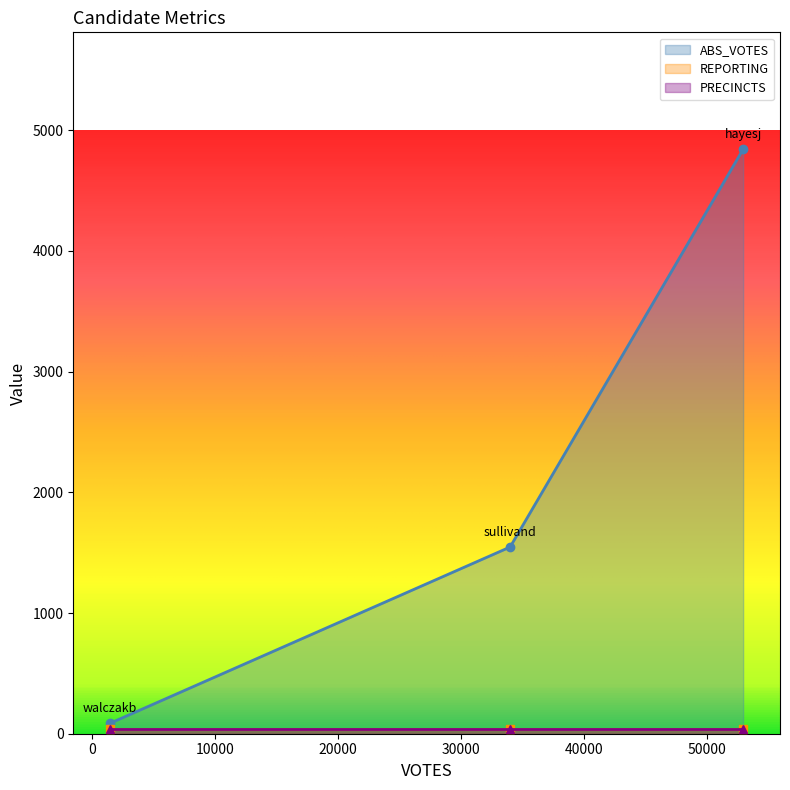

List the series in order of their peak value, lowest first.

REPORTING, PRECINCTS, ABS_VOTES